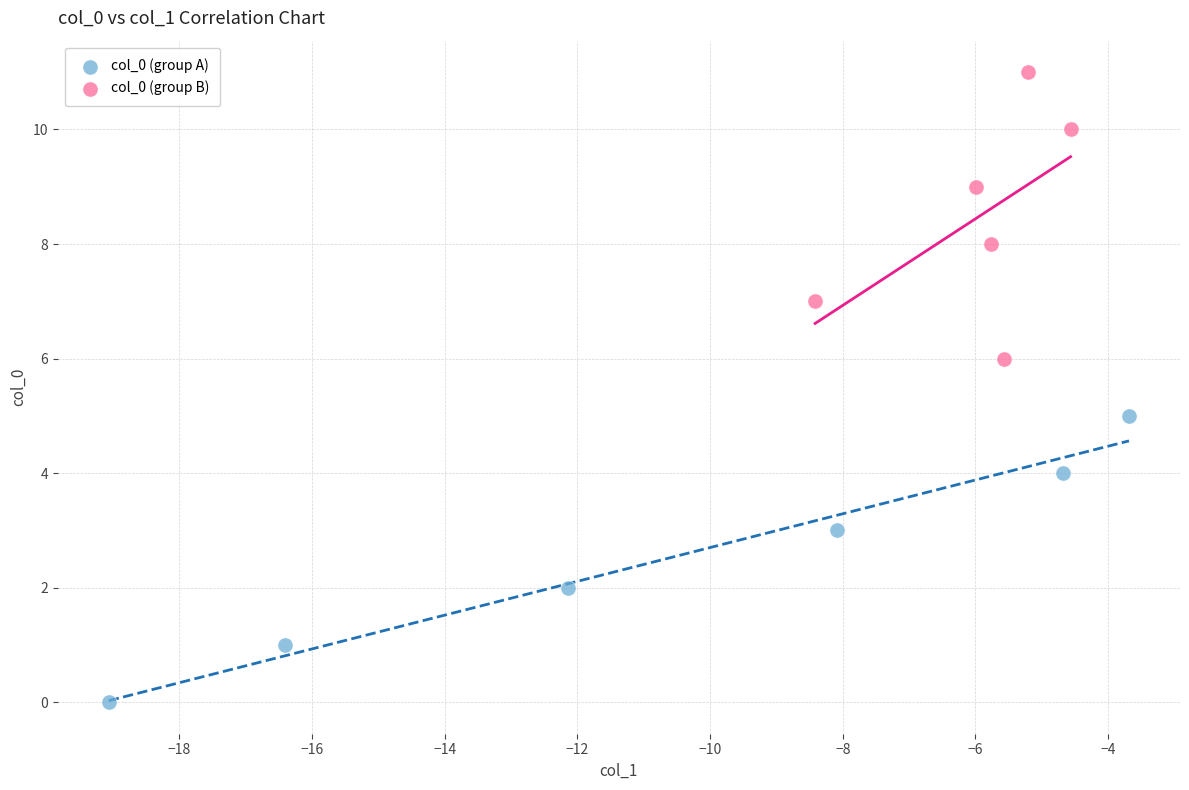

Which series reaches the maximum Y coordinate?

col_0 (group B)